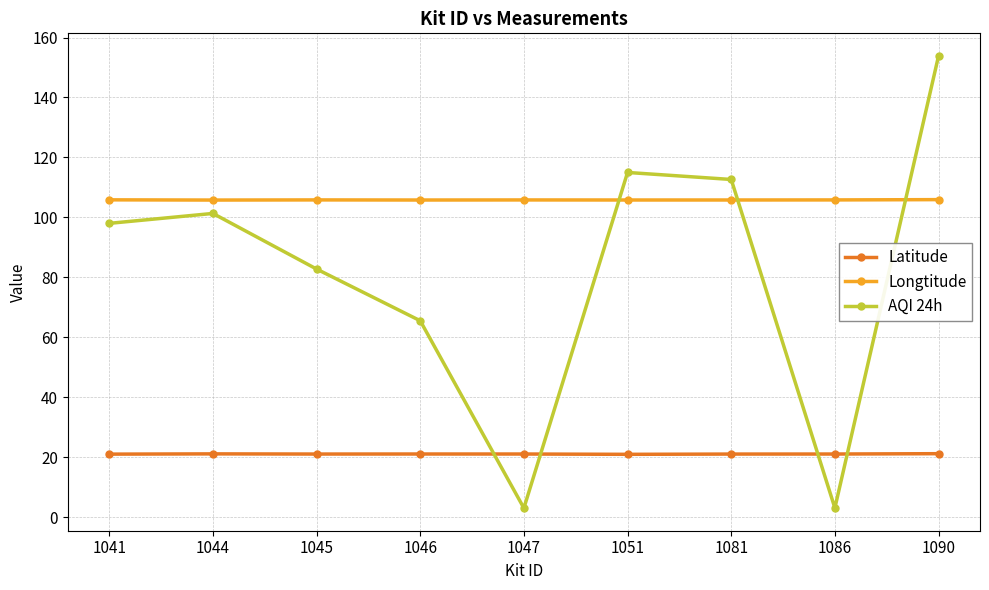

Which series has the largest range (max minus min)?

AQI 24h